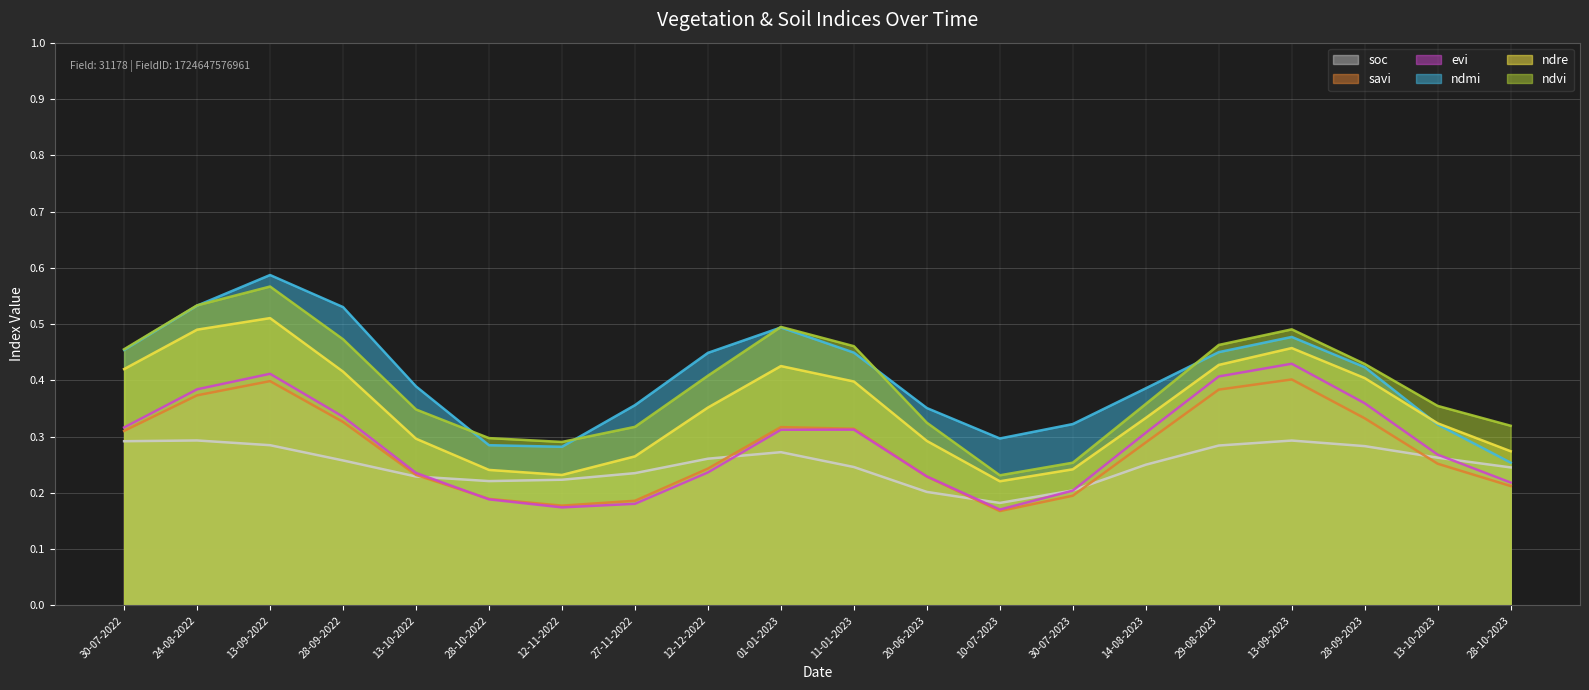

How many lines are shown in the chart?

6